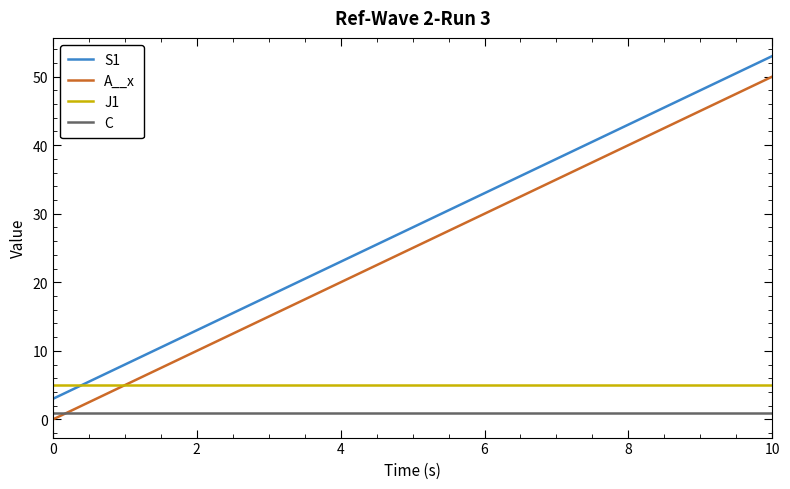

Rank the series by their maximum value, from lowest to highest.

C, J1, A__x, S1